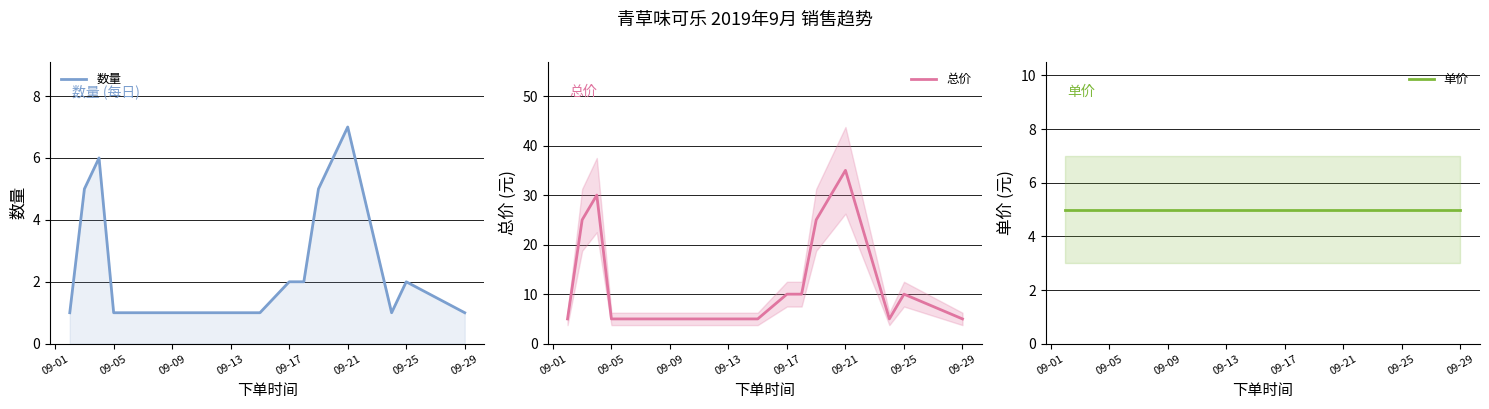

How many interior local peaks does the 总价 series have?

3